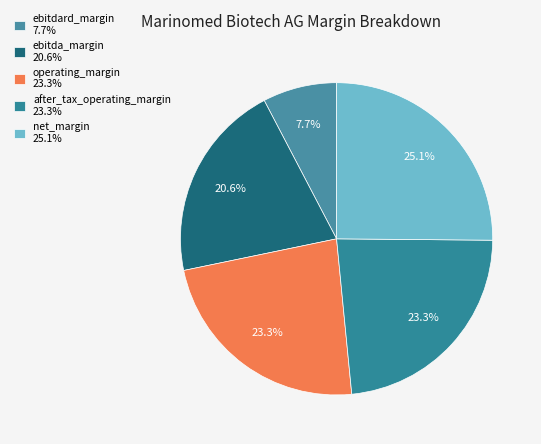

To the nearest percent, what is the combined percentage of ebitda_margin and after_tax_operating_margin?

44%